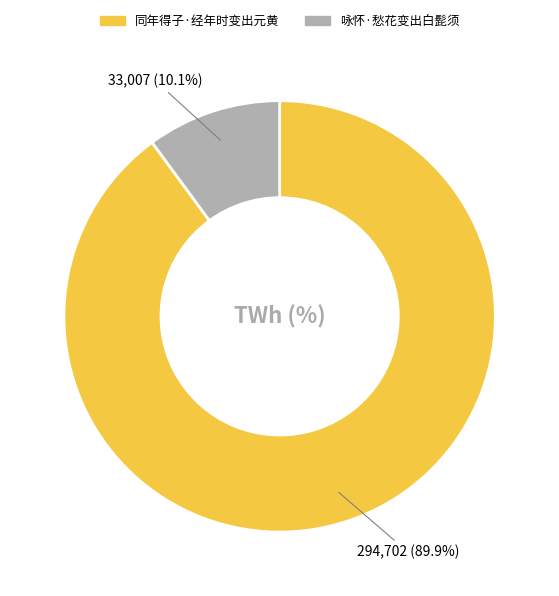

The 咏怀·愁花变出白髭须 slice represents 10% of the pie. True or false?

True